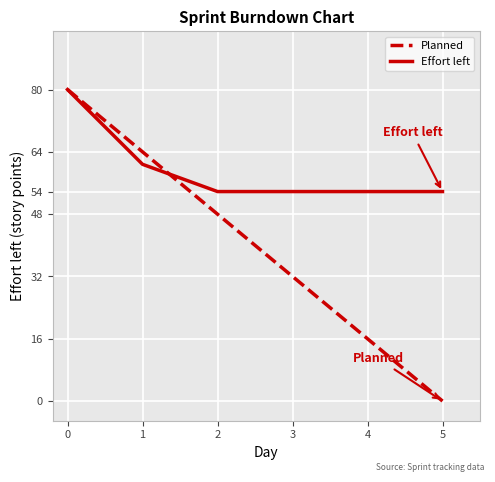

Reading right to left, transcribe all the data shown in this chart.

Planned: 0.0	16.0	32.0	48.0	64.0	80.0
Effort left: 53.8	53.8	53.8	53.8	60.8	80.0